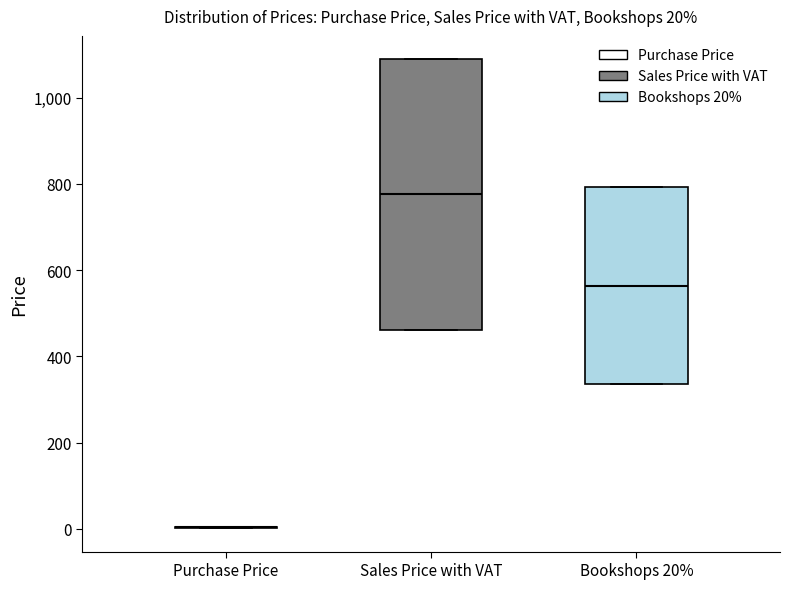

Which box is the tallest, from its lower edge to its upper edge?

Sales Price with VAT